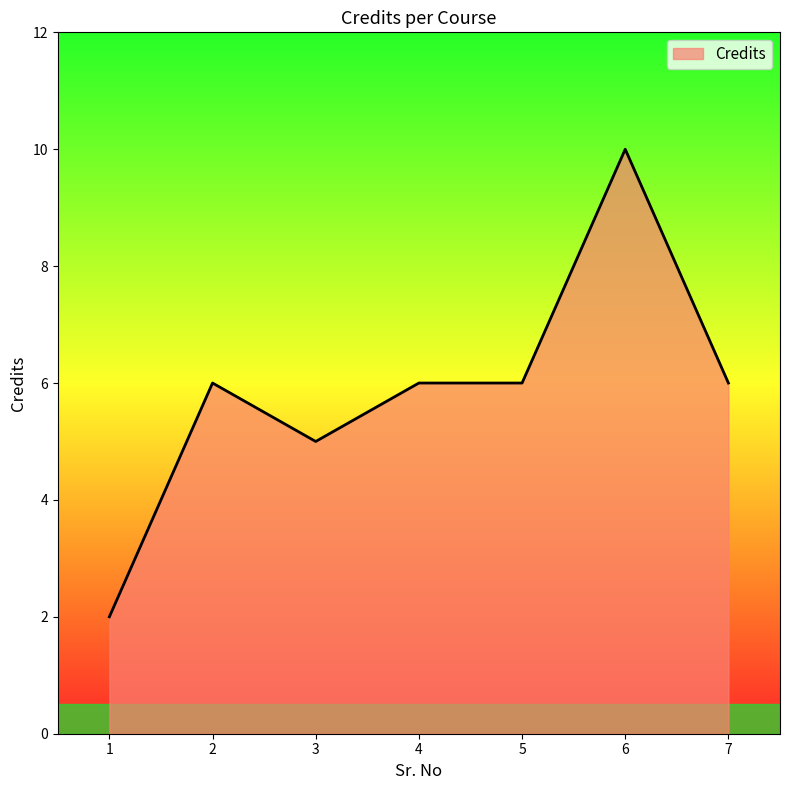

Where is the first local maximum?

2